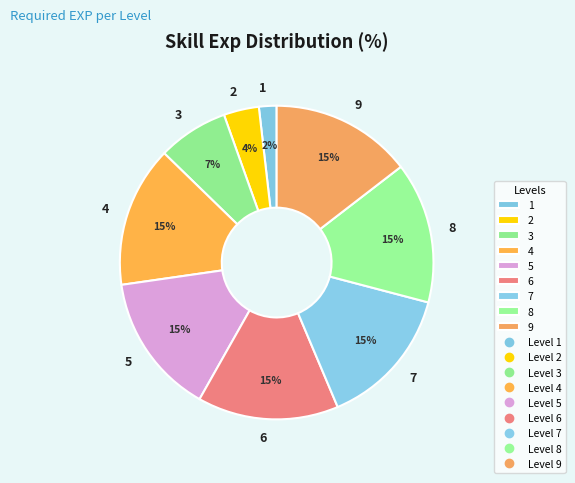

The 5 slice represents 15% of the pie. True or false?

True